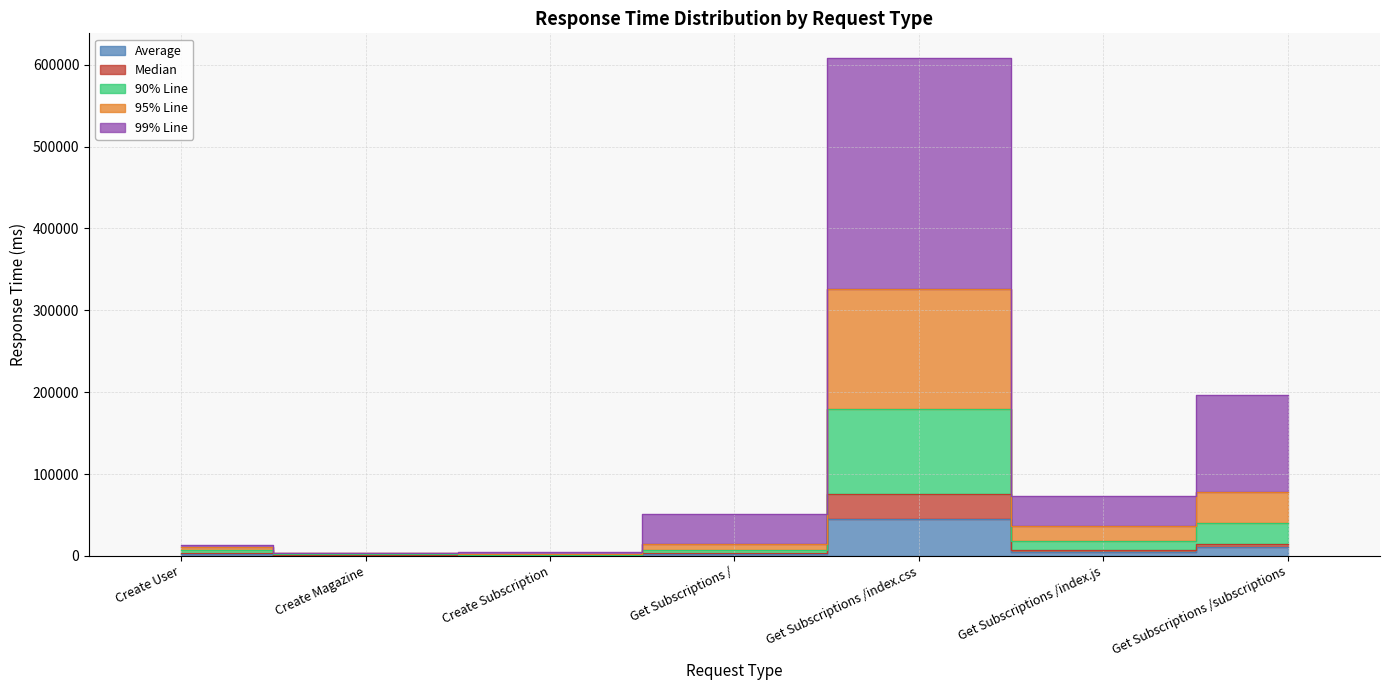

What is the sum of all Average values?

67096